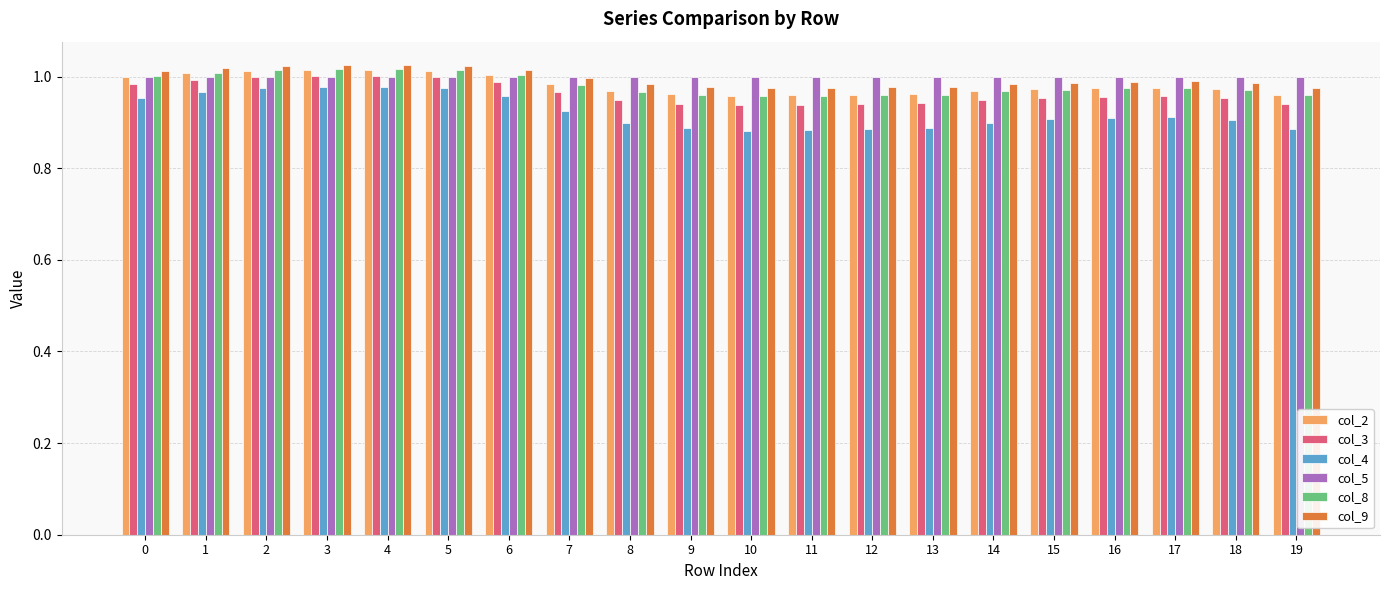

What is the sum of the col_5 values at 15 and 0?

2.0